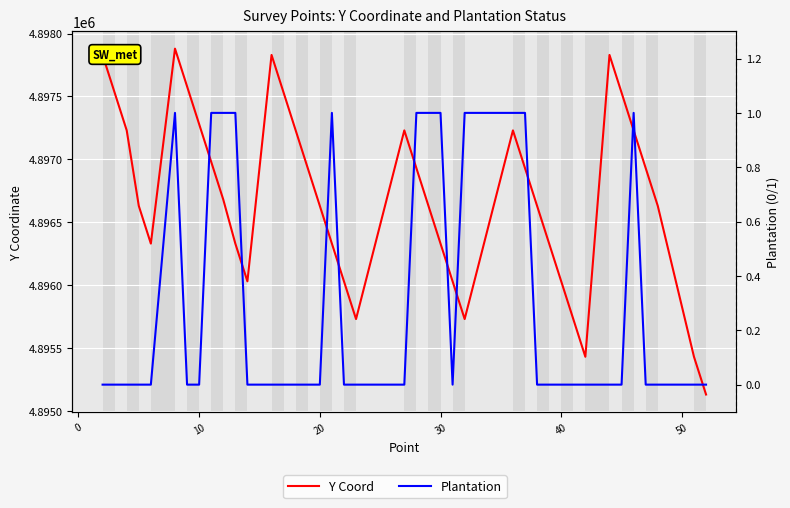

What is the value of the Y Coord point at the 3rd from the left?

4897230